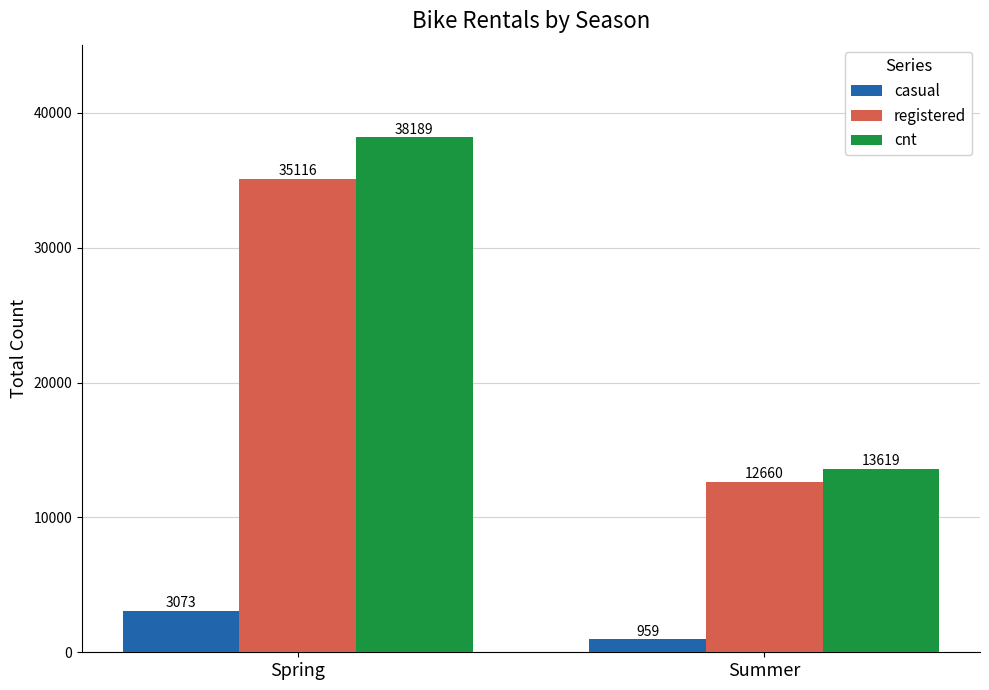

At which category is the sum across all series the highest?

Spring